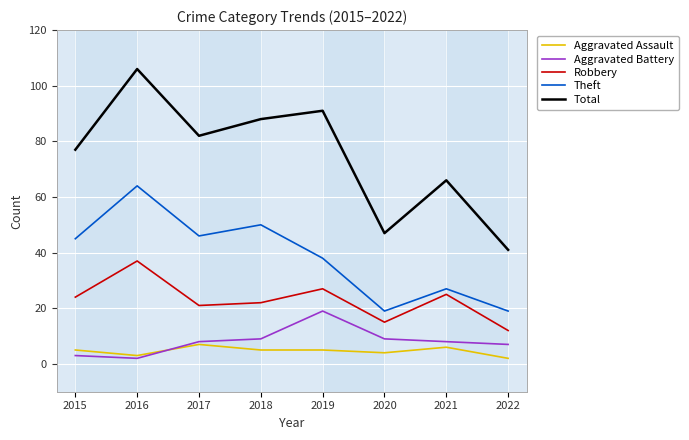

Which series changed the most between 2017 and 2019?

Aggravated Battery